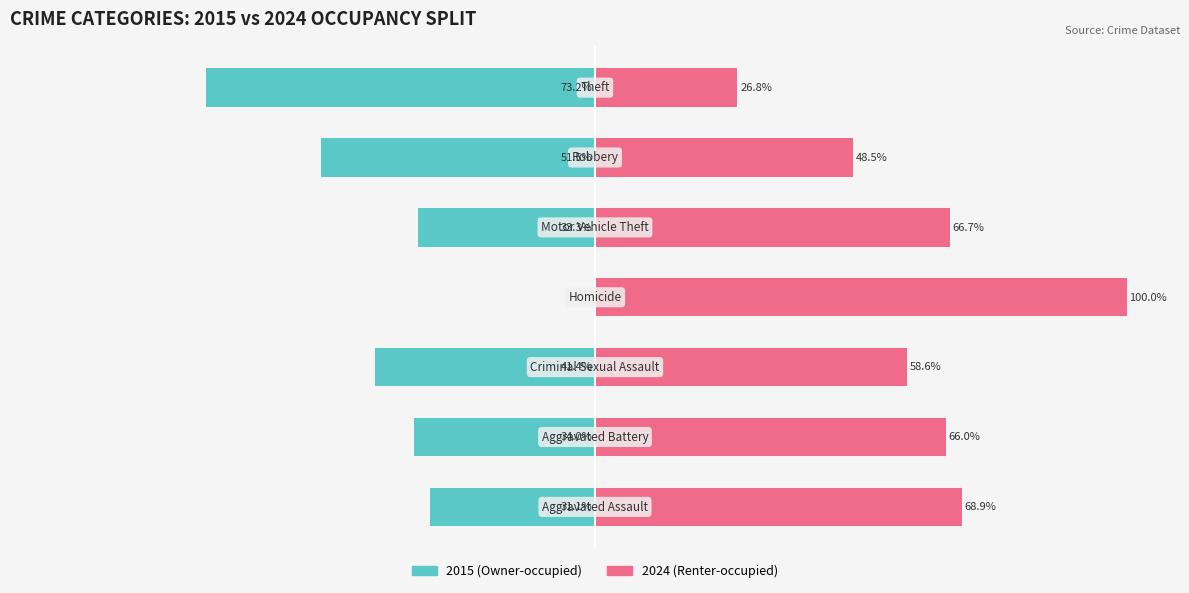

How many data points in Renter-occupied are above 65?

4